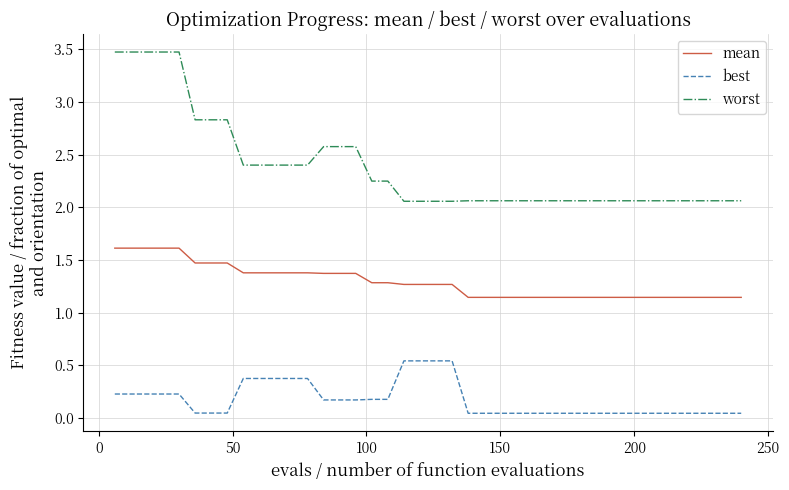

How many lines are shown in the chart?

3